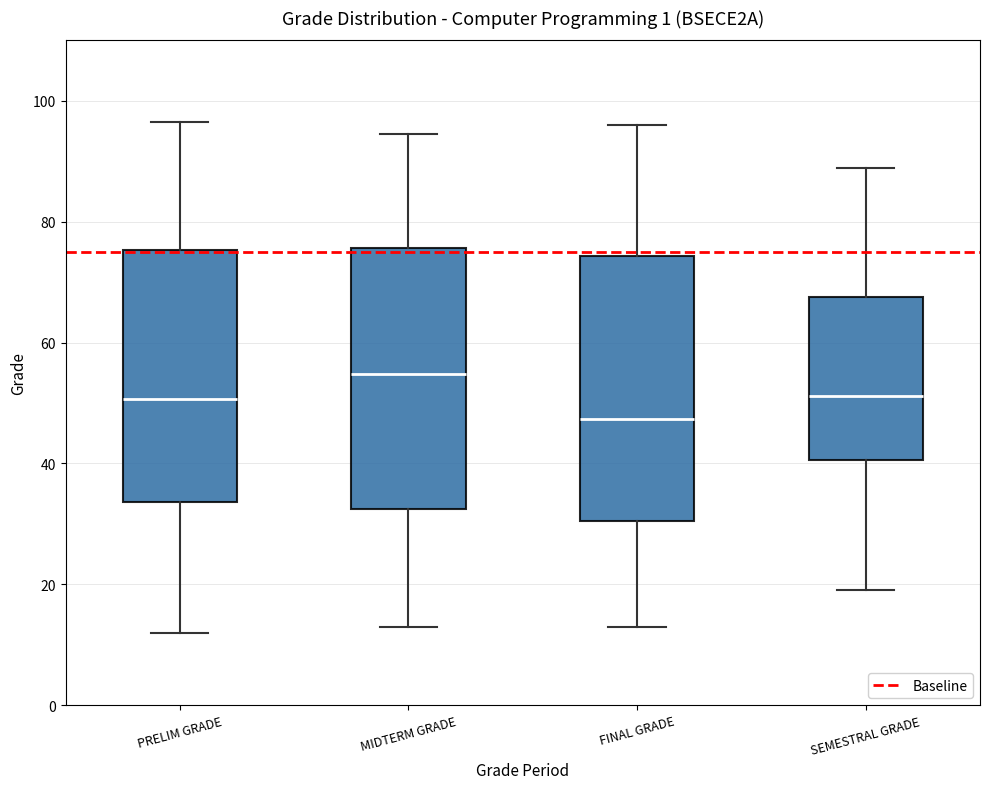

Which box has the highest median line?

MIDTERM GRADE